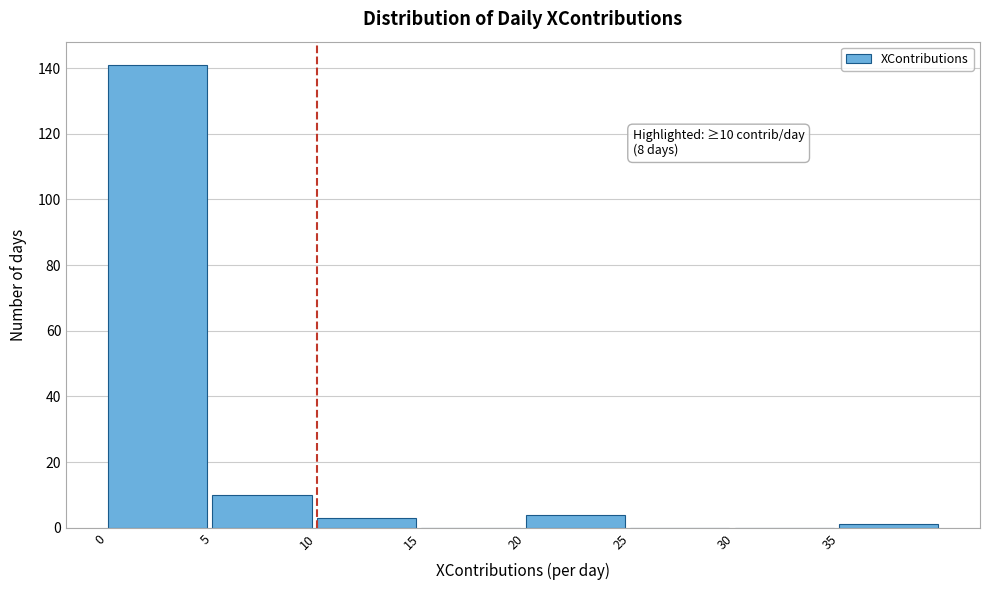

Which range on the x-axis has the tallest bar?

0 to 5